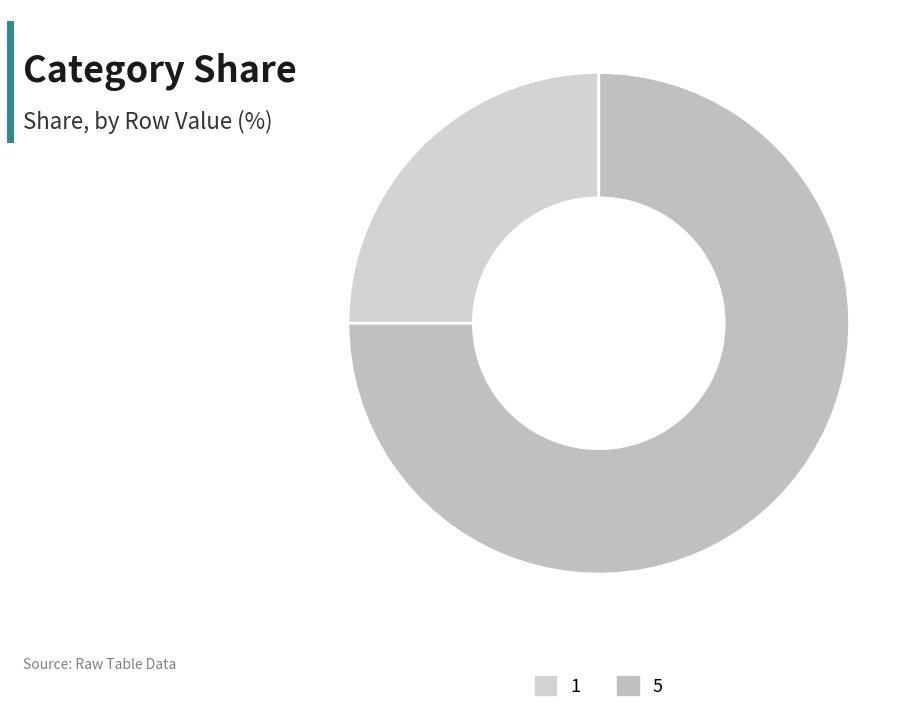

To the nearest percent, what portion does 5 represent?

75%